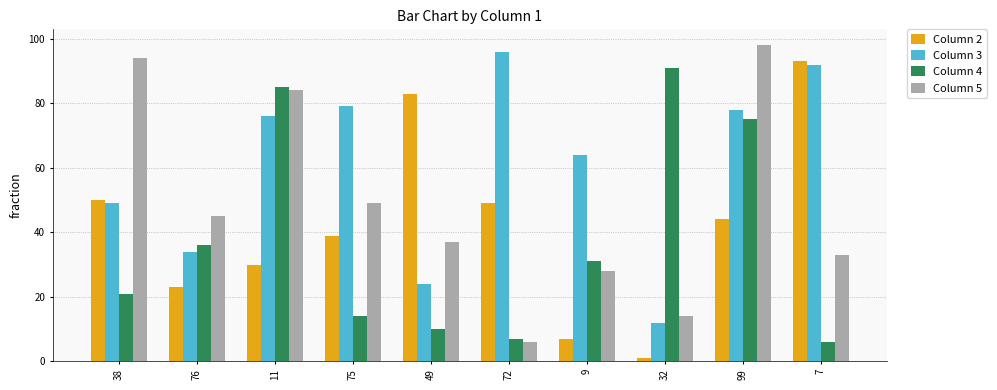

What is the value of the Column 3 bar at the 7th from the left?

64